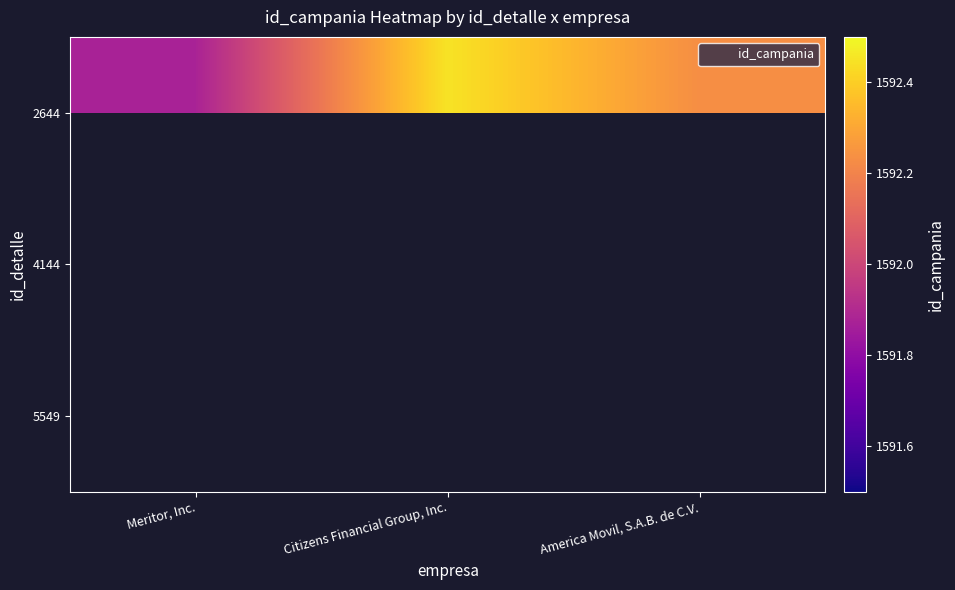

Which has a higher value, Meritor, Inc. or Citizens Financial Group, Inc.?

Citizens Financial Group, Inc.